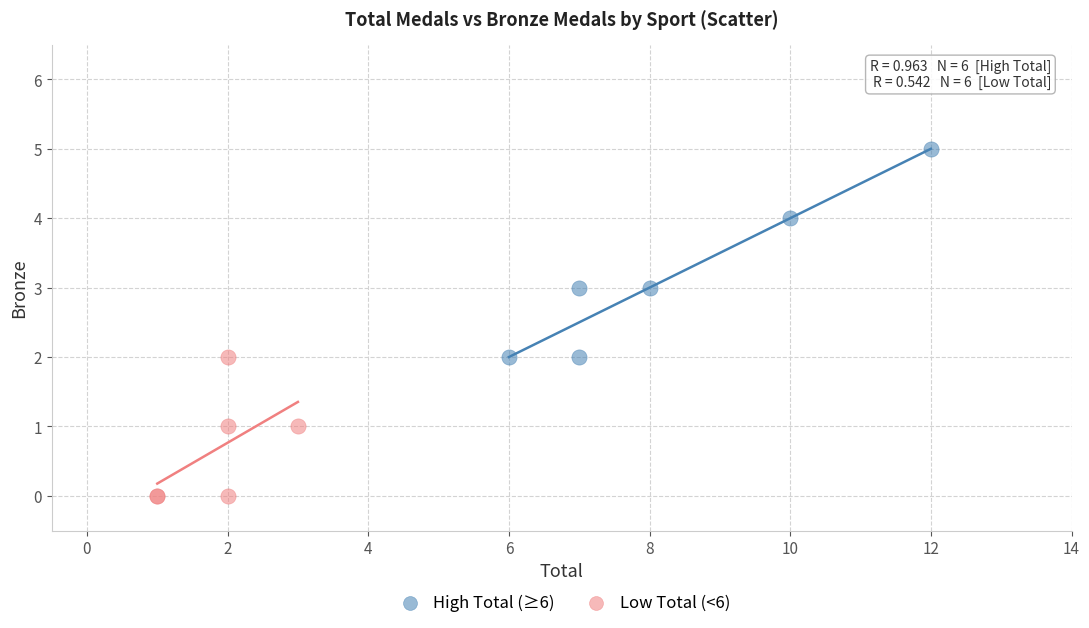

Which series contains the highest Y value?

High Total (≥6)